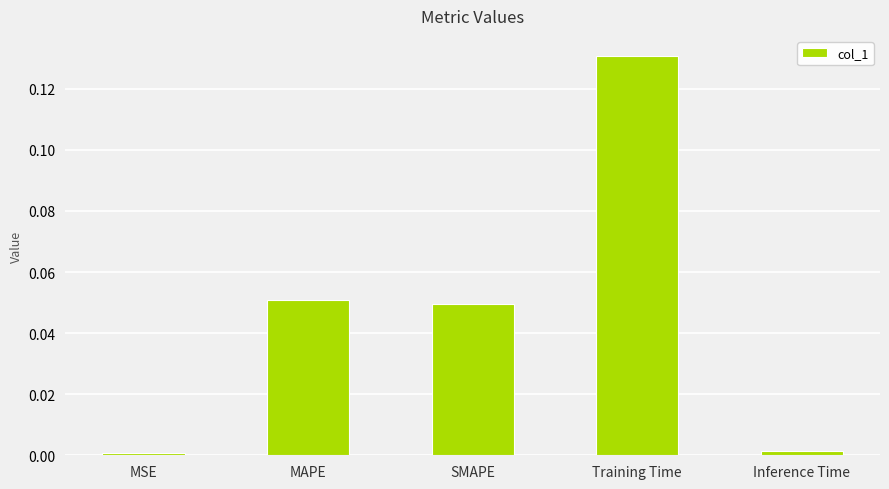

What is the sum of all values?

0.2